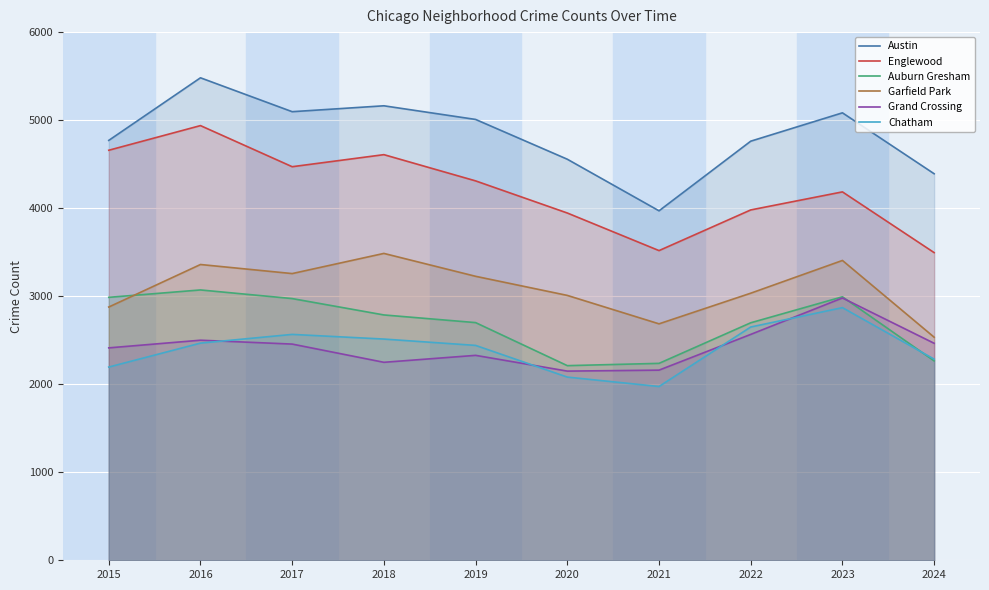

In Austin, how many points are higher than both neighbors (excluding endpoints)?

3